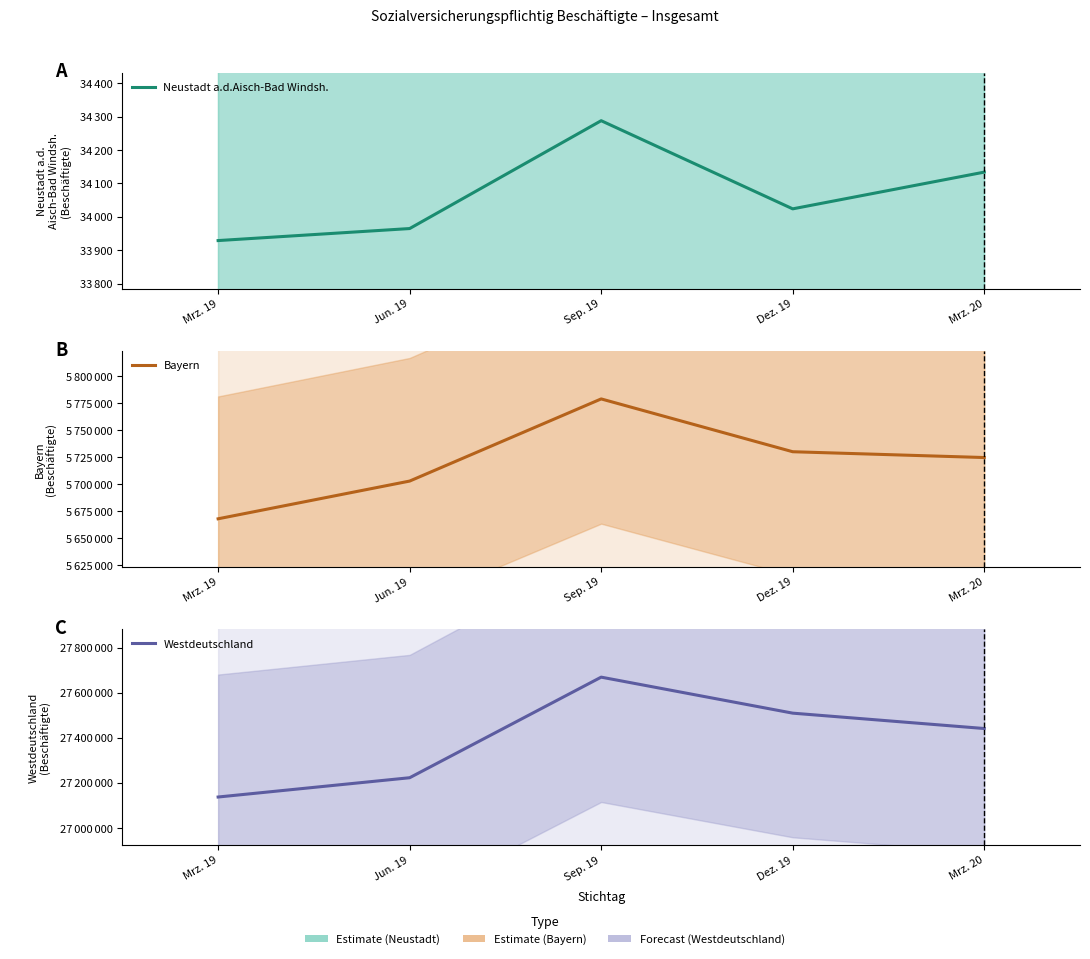

What value does the Westdeutschland series have at Dez. 19?

27509686